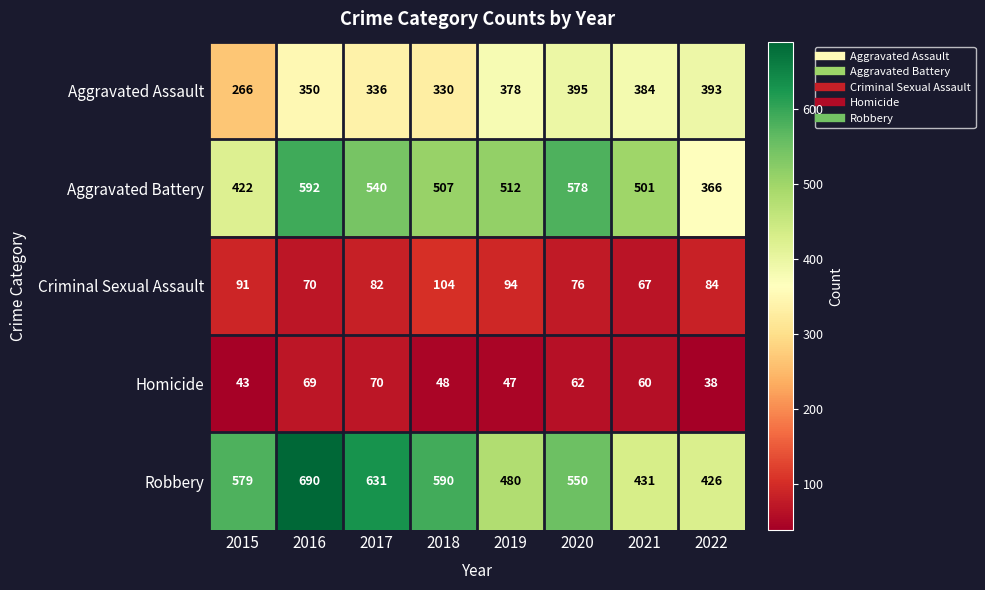

At which category is the sum across all series the highest?

2016